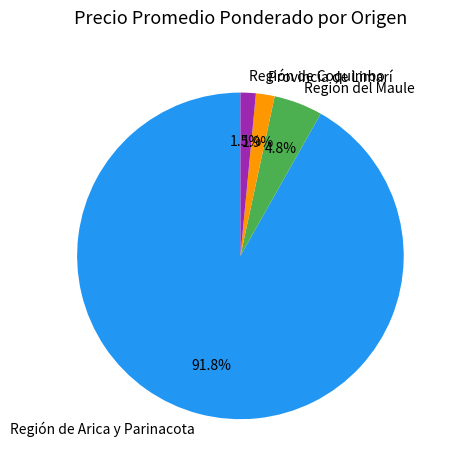

Between Provincia de Limarí and Región del Maule, which is larger?

Región del Maule